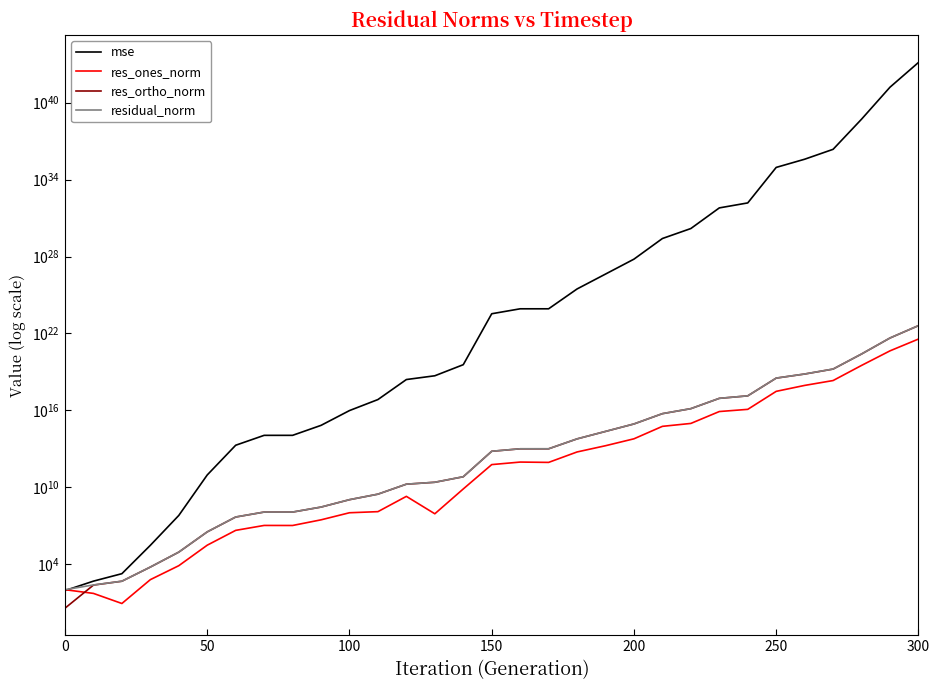

True or false: res_ones_norm and mse cross at least once.

True